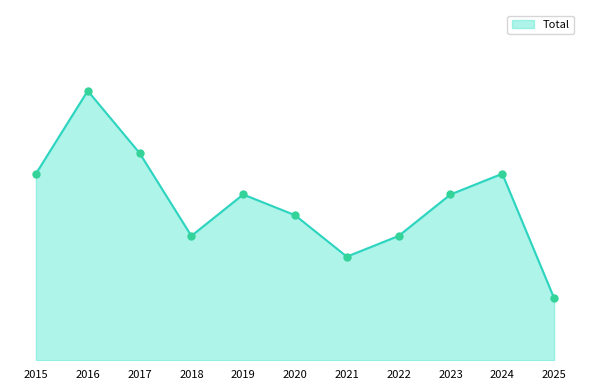

Is this an area chart (filled region under the line)?

Yes